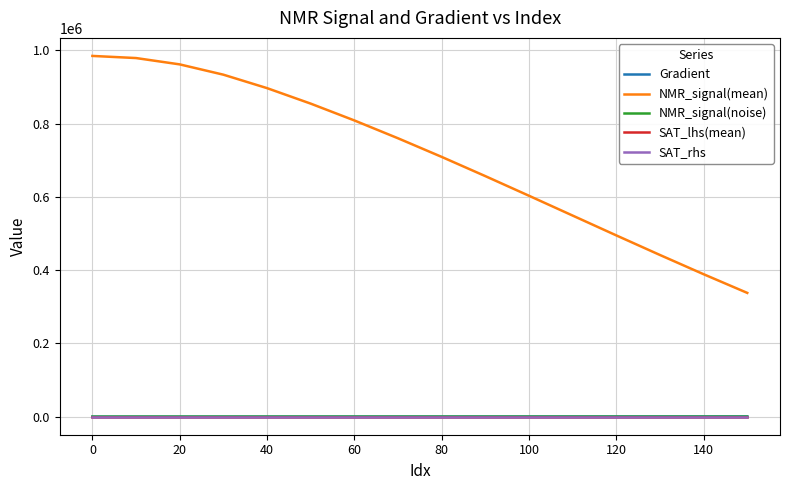

What is the average value of the NMR_signal(mean) series?

710023.7